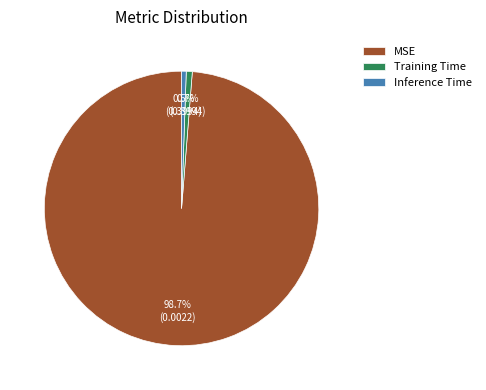

To the nearest percent, what percentage of the pie is Training Time?

1%